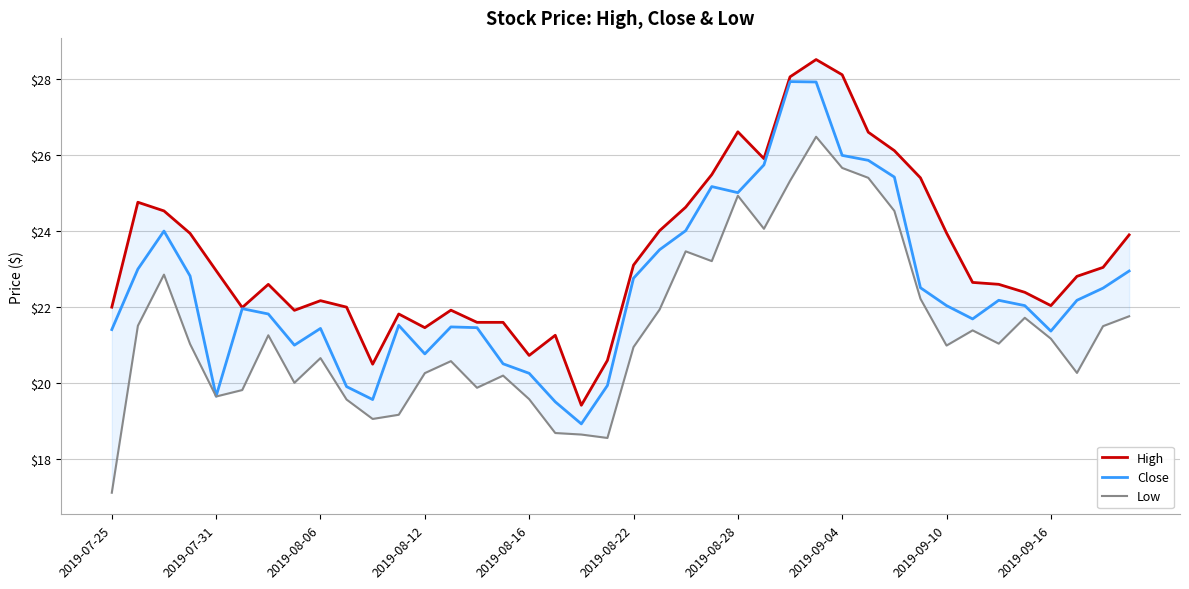

How many interior local valleys does the Low series have?

10